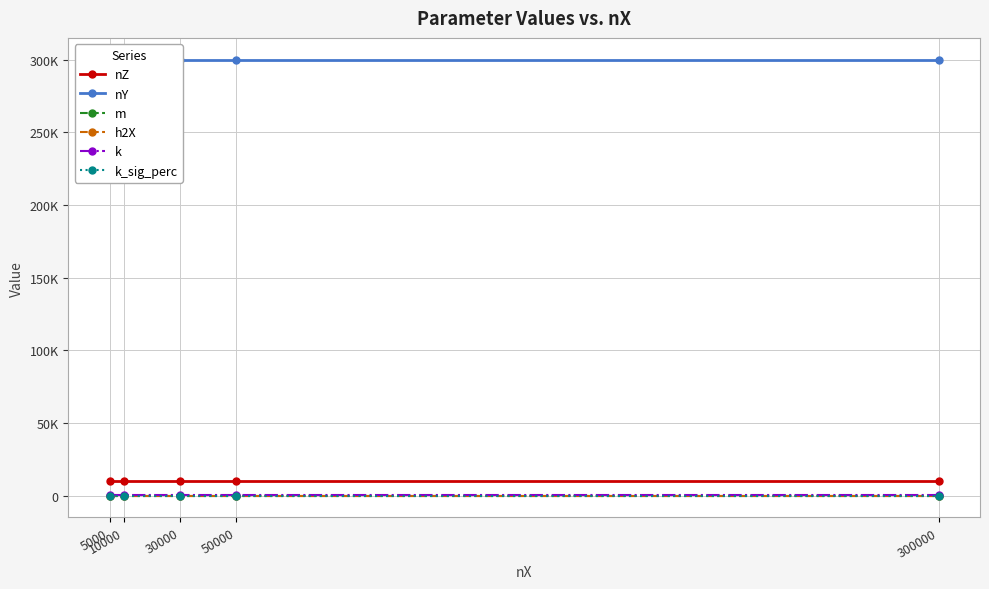

What is the value of the h2X point at the 2nd from the left?

0.3